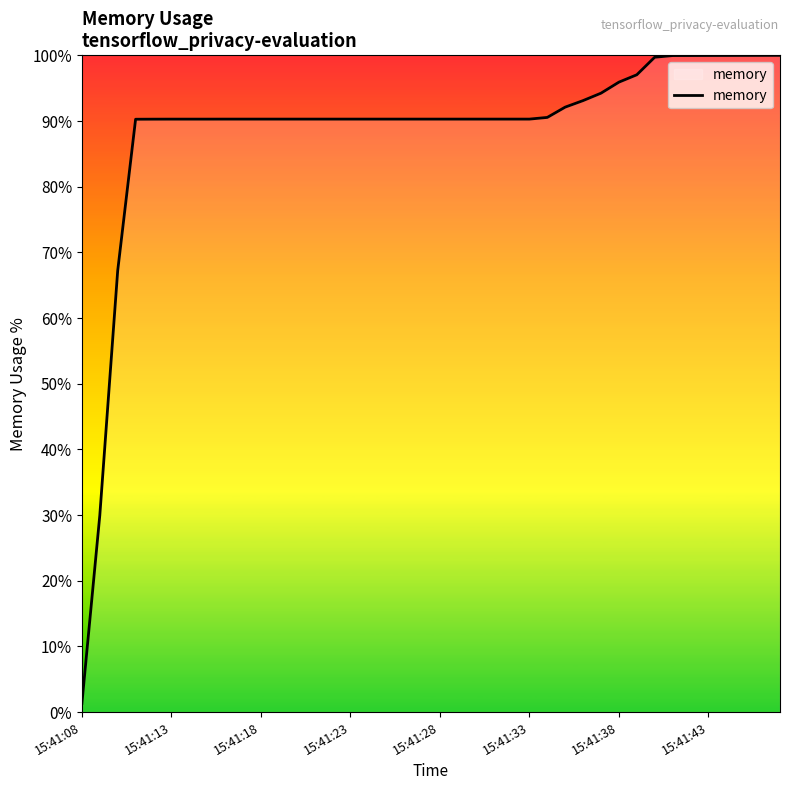

How many lines are shown in the chart?

1